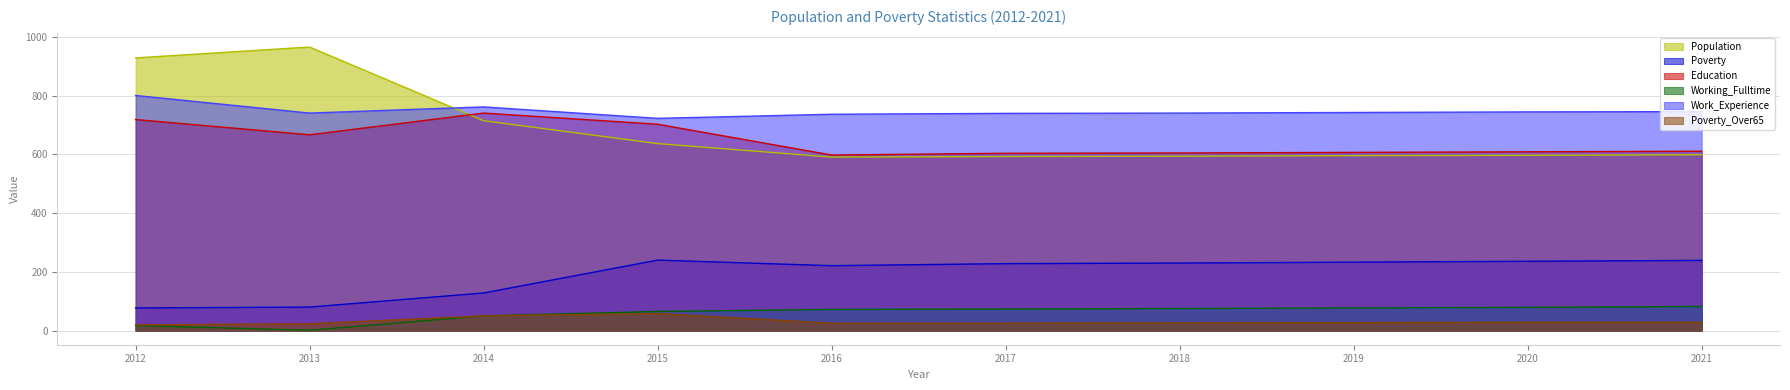

How many interior local valleys does the Working_Fulltime series have?

1